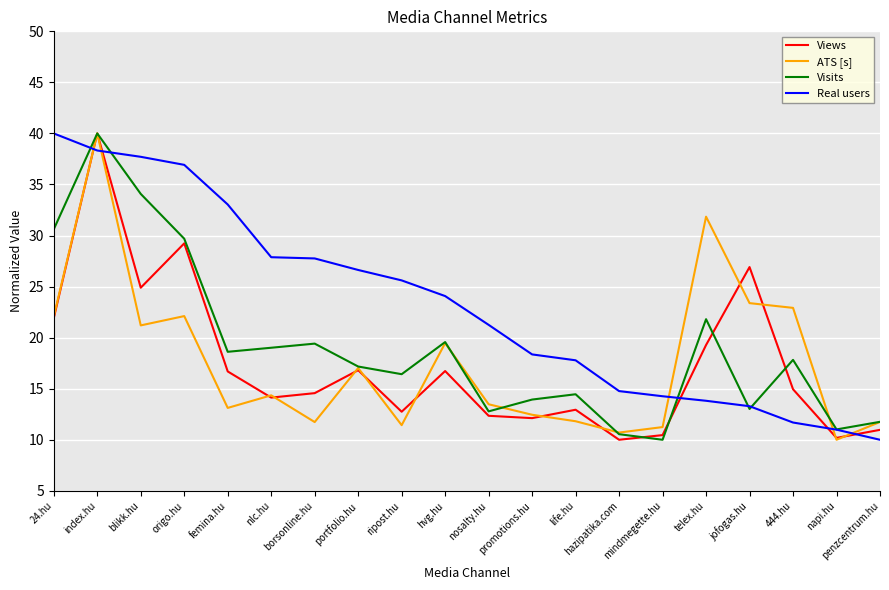

What is the total value across all series at penzcentrum.hu?

44.5